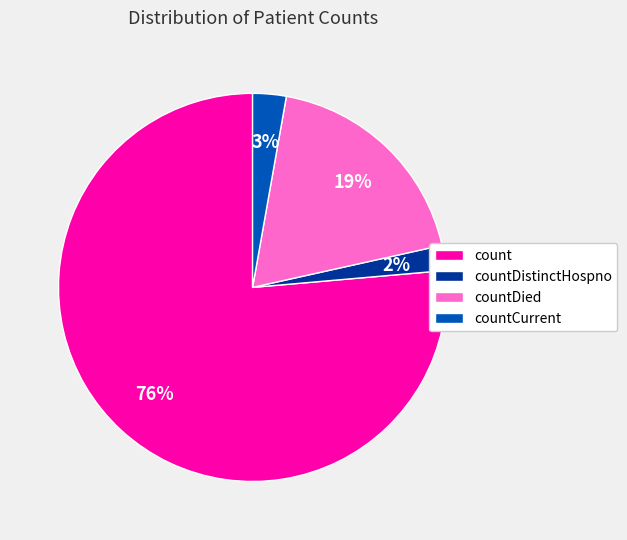

Does count account for over 50% of the chart?

Yes